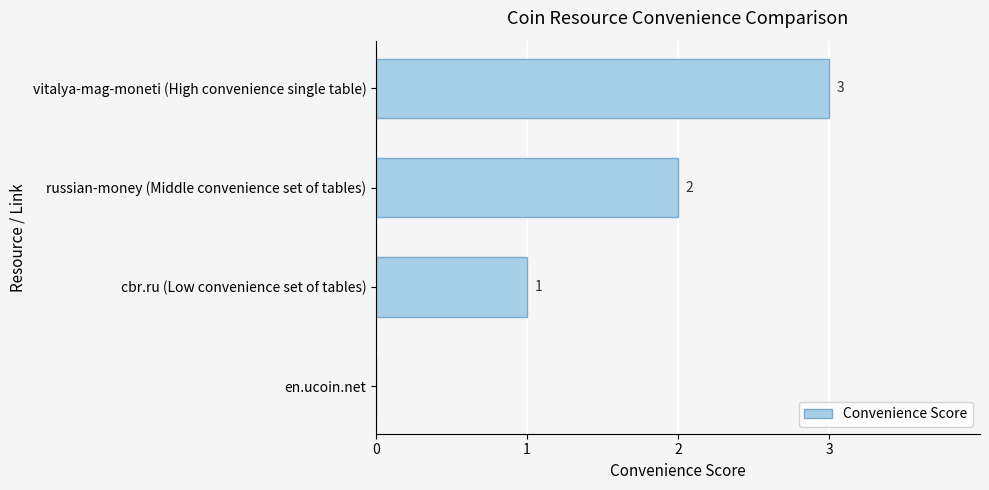

What is the sum of the values at en.ucoin.net and vitalya-mag-moneti (High convenience single table)?

3